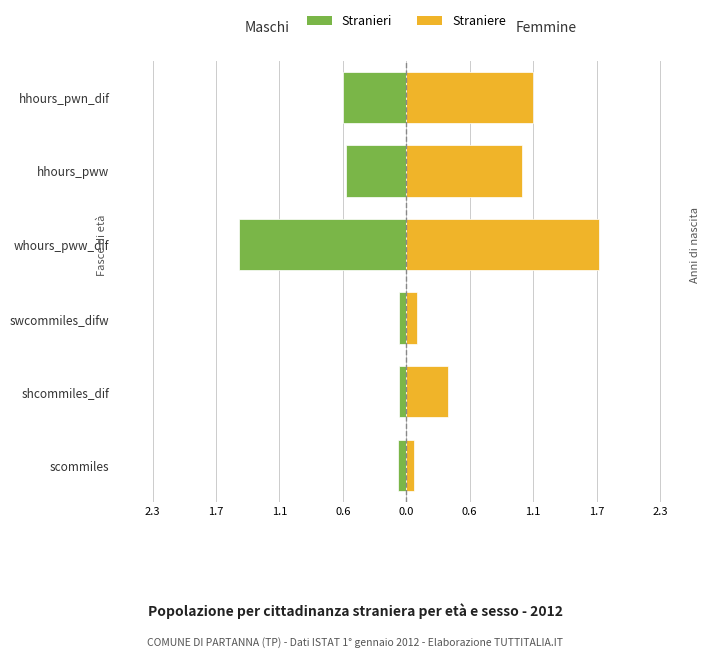

Which series has the largest total across all categories?

Femmine